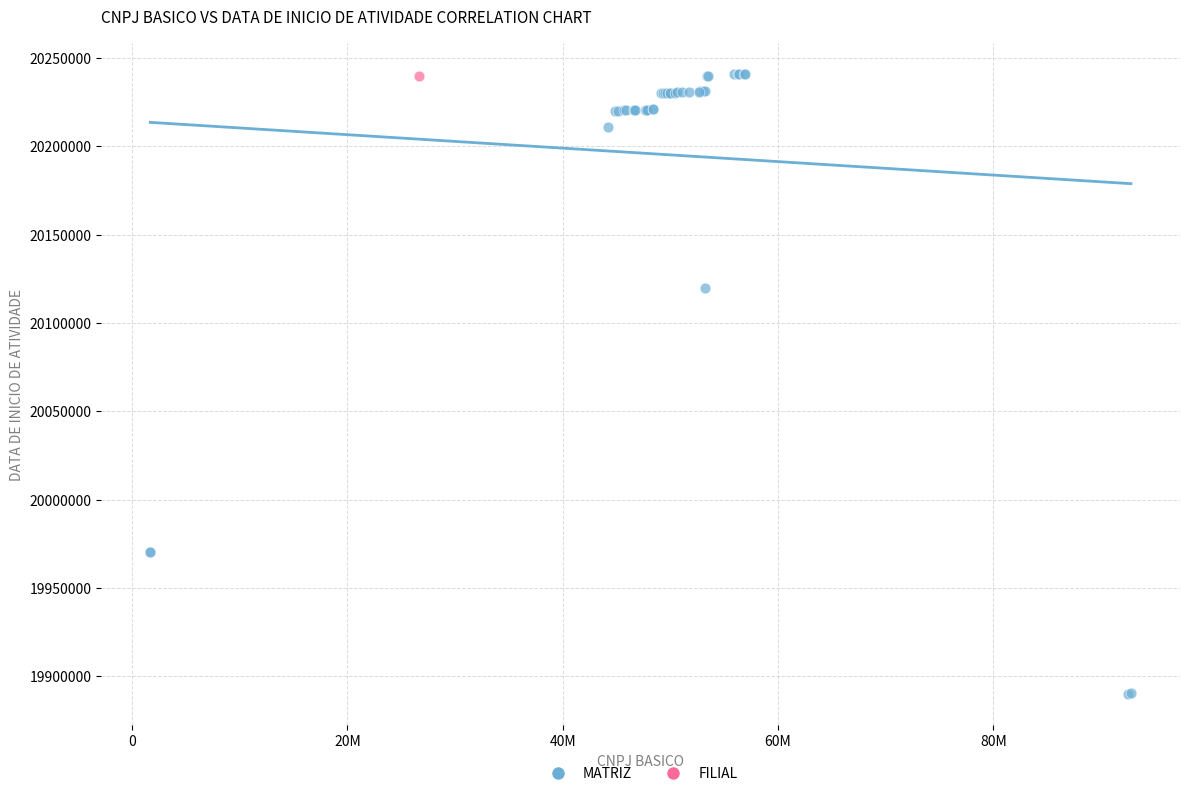

What are all the series names shown in the legend?

MATRIZ, FILIAL